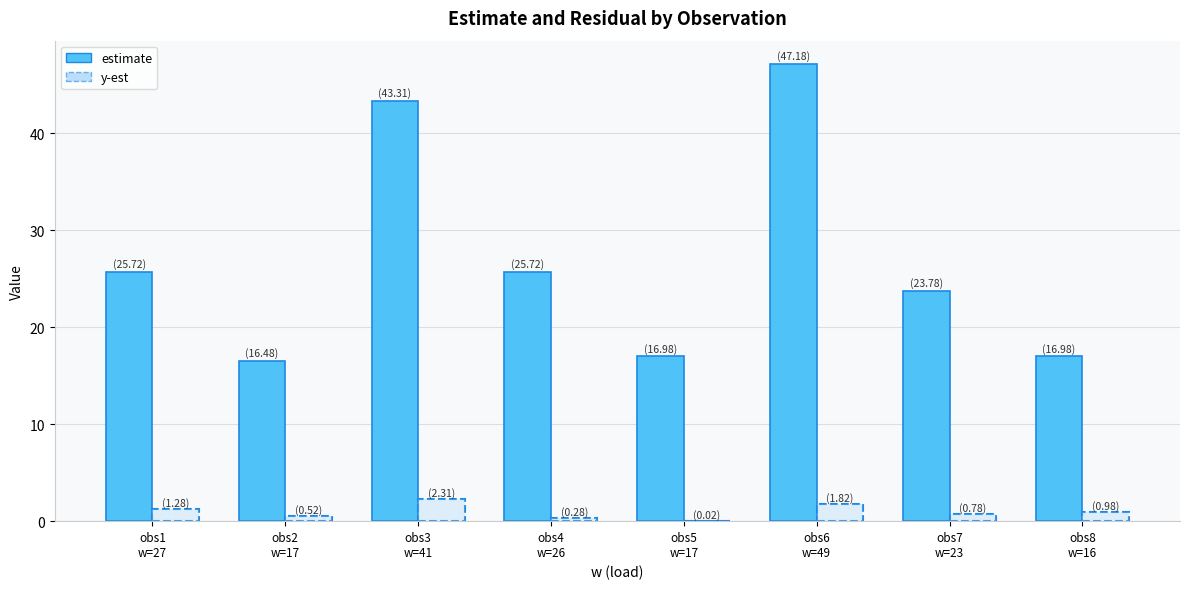

At which label does estimate first exceed 25?

obs1
w=27